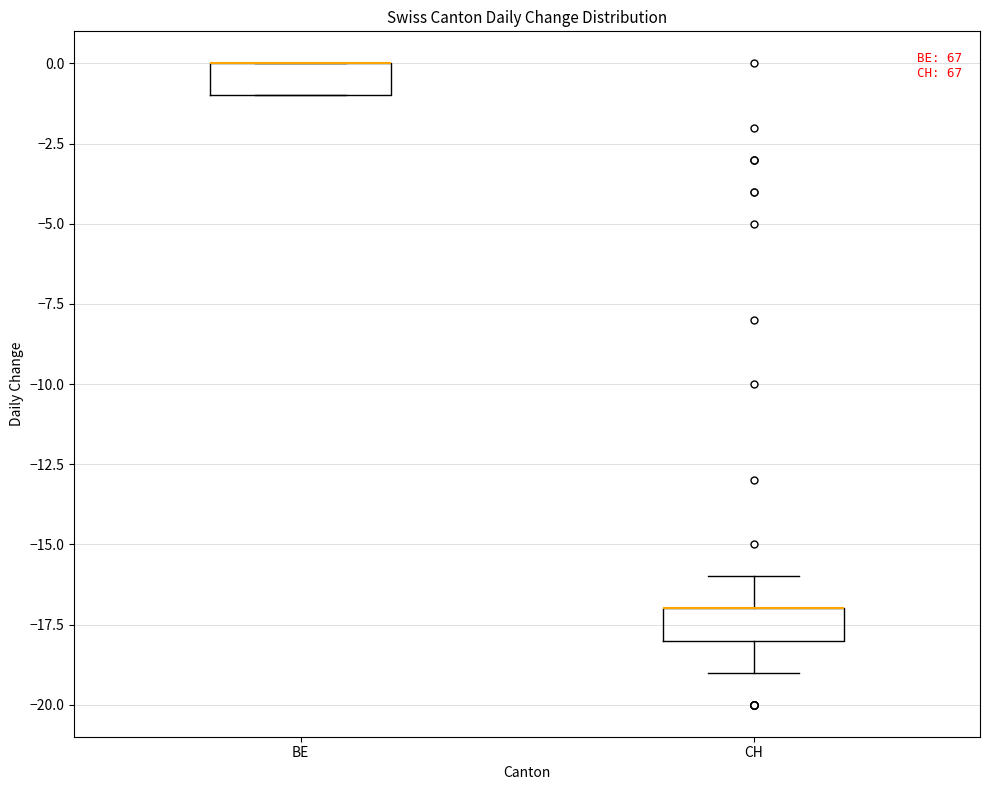

Reading left to right, read every box against the y-axis: the position of its median line, the range the box covers, and the ends of its whiskers. The values are not printed on the chart, so give them approximately, as read against the axis.

BE: median 0 (drawn on the box's upper edge), box -1 to 0, whiskers -1 to 0
CH: median -17 (drawn on the box's upper edge), box -18 to -17, whiskers -19 to -16